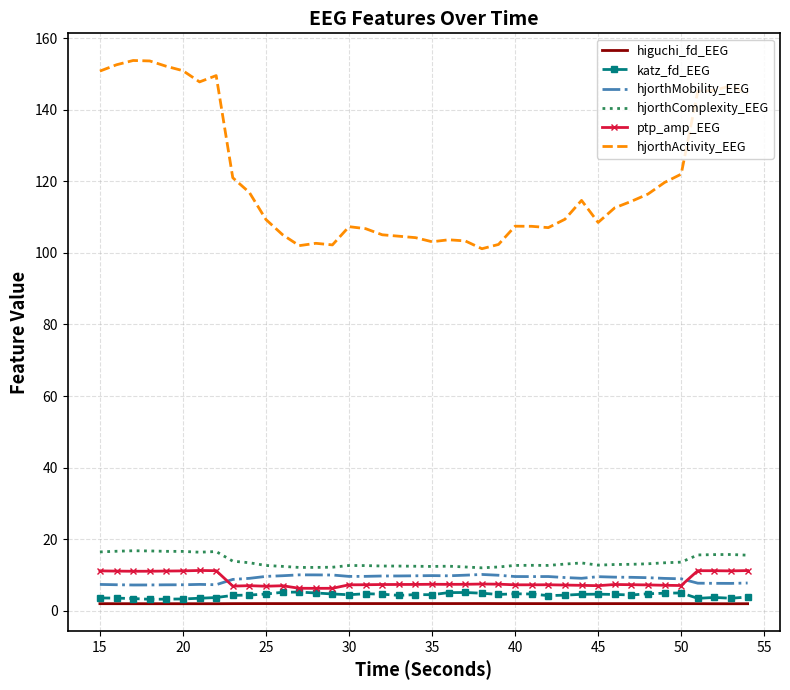

What is the minimum value shown in the chart?

1.9